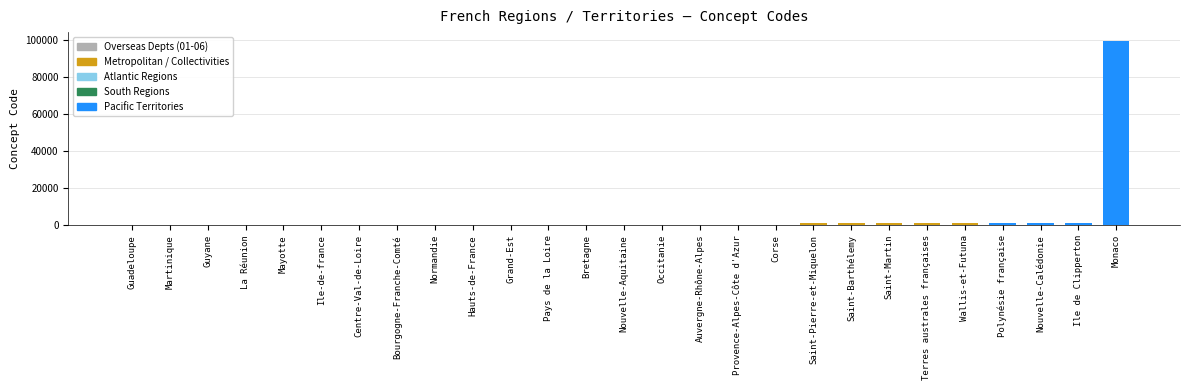

Which category has the highest value across all series?

Monaco